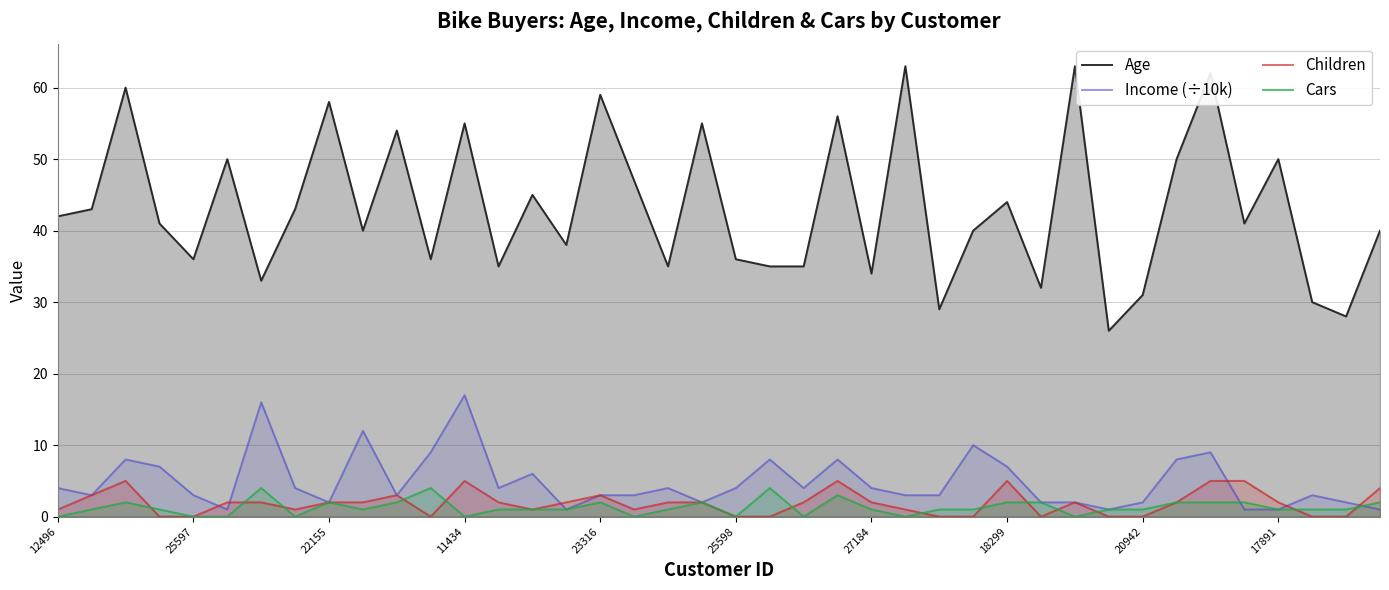

Reading left to right, extract all data points from this chart.

Age: 42	43	60	41	36	50	33	43	58	40	54	36	55	35	45	38	59	47	35	55	36	35	35	56	34	63	29	40	44	32	63	26	31	50	62	41	50	30	28	40
Income (÷10k): 4	3	8	7	3	1	16	4	2	12	3	9	17	4	6	1	3	3	4	2	4	8	4	8	4	3	3	10	7	2	2	1	2	8	9	1	1	3	2	1
Children: 1	3	5	0	0	2	2	1	2	2	3	0	5	2	1	2	3	1	2	2	0	0	2	5	2	1	0	0	5	0	2	0	0	2	5	5	2	0	0	4
Cars: 0	1	2	1	0	0	4	0	2	1	2	4	0	1	1	1	2	0	1	2	0	4	0	3	1	0	1	1	2	2	0	1	1	2	2	2	1	1	1	2